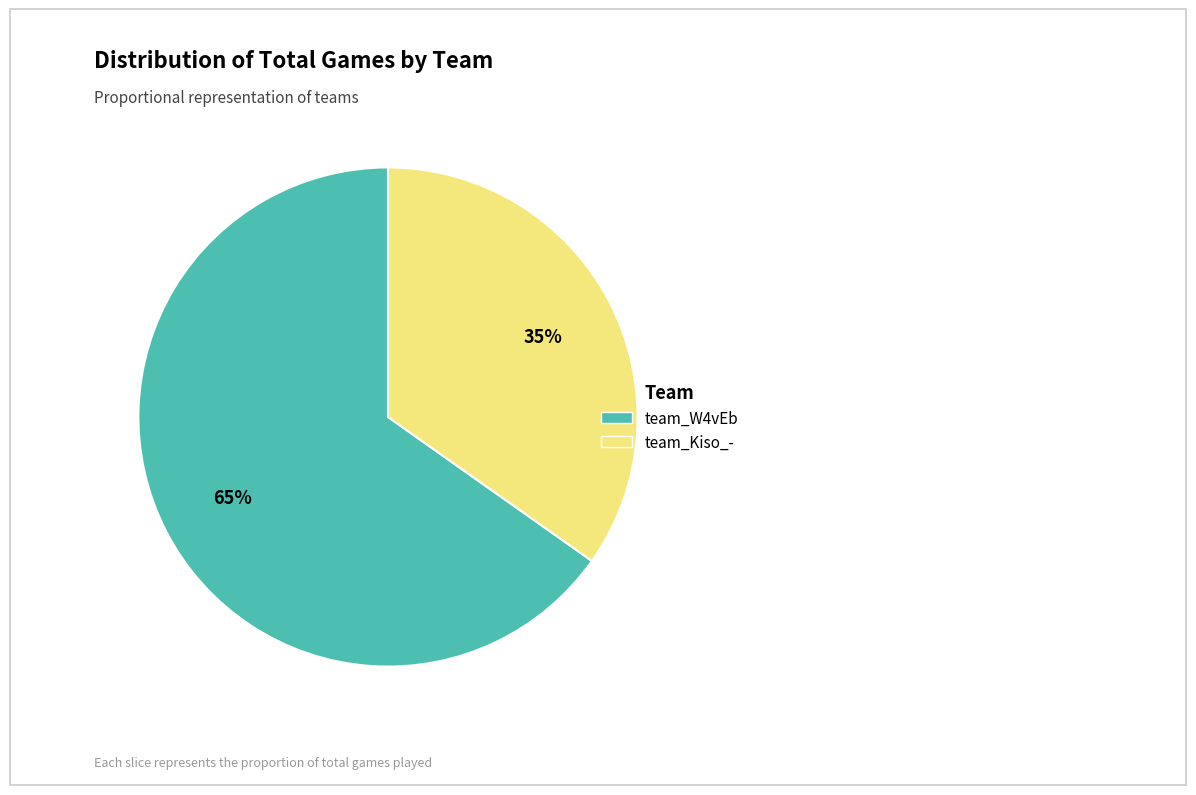

Is the sum of team_W4vEb and team_Kiso_- greater than half?

Yes